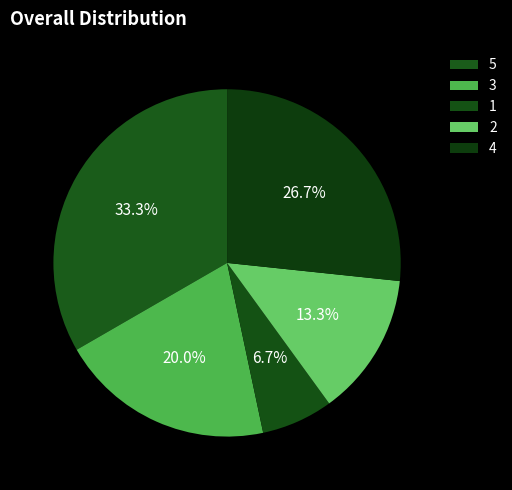

To the nearest percent, what is the difference between the largest and smallest slice percentages?

27%